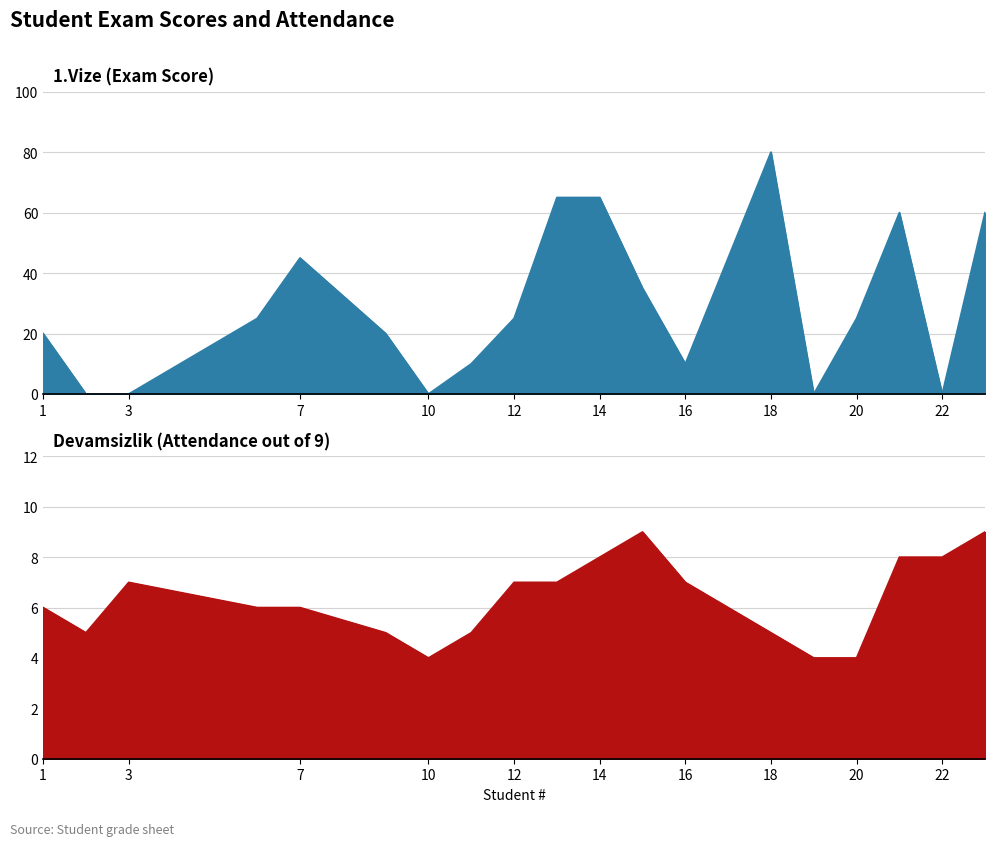

Between which two adjacent categories do 1.Vize (Exam Score) and Devamsizlik (Attendance Parsed) first intersect?

1 and 2